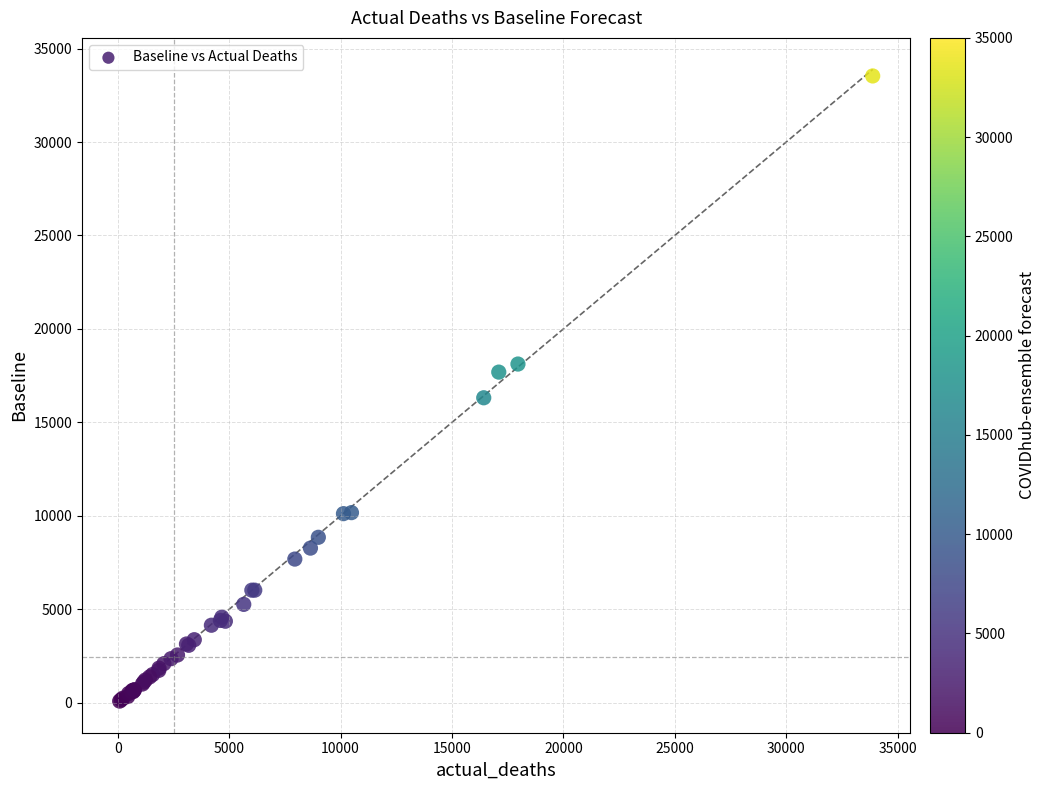

What Y value in the scatter plot is closest to 16812?

16316.7